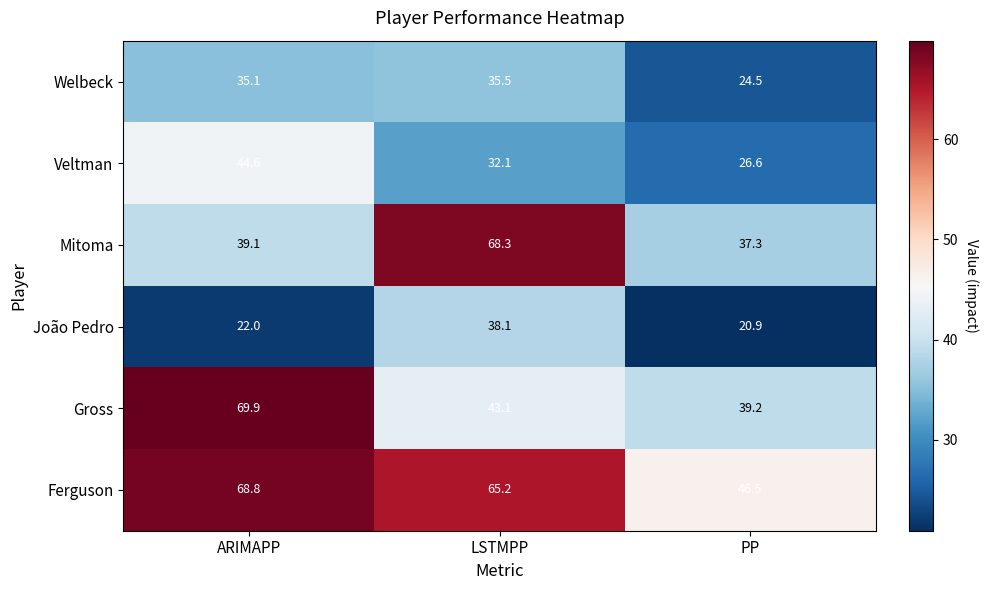

At how many categories does at least one series exceed 54?

2